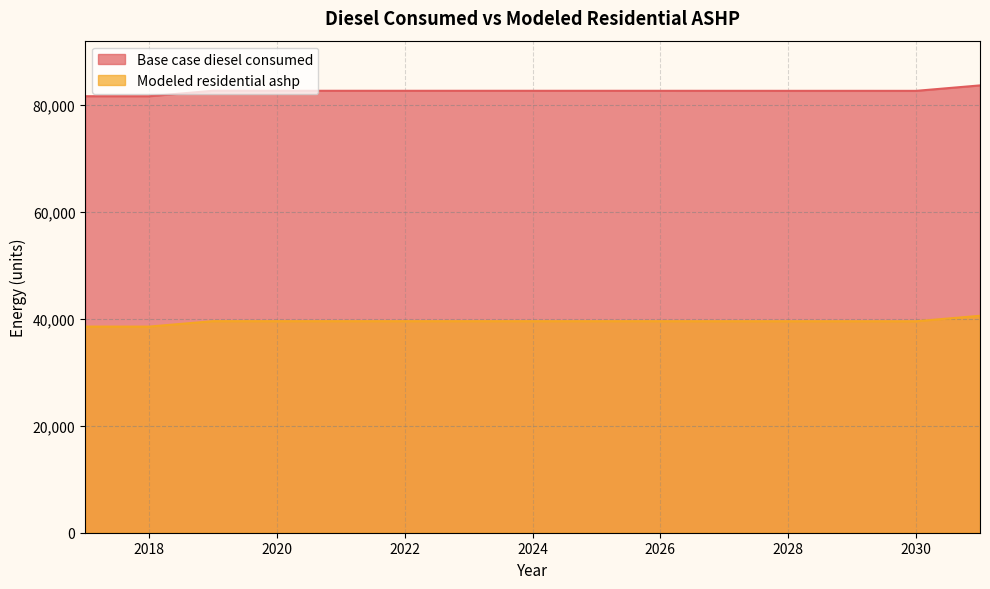

At which label is Modeled residential ashp closest to 39549?

2027